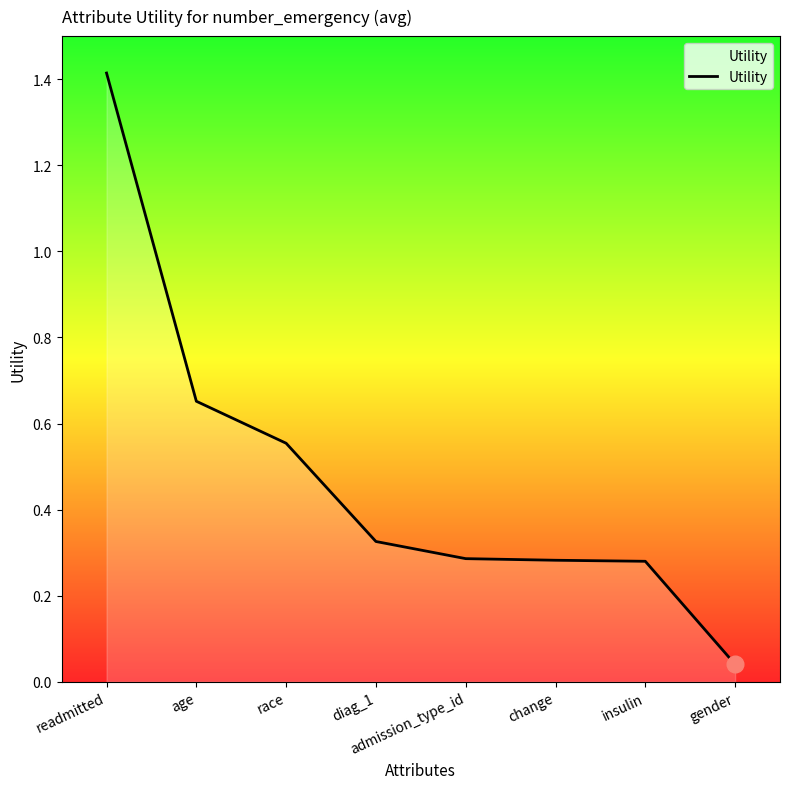

How many categories are shown in the chart?

8